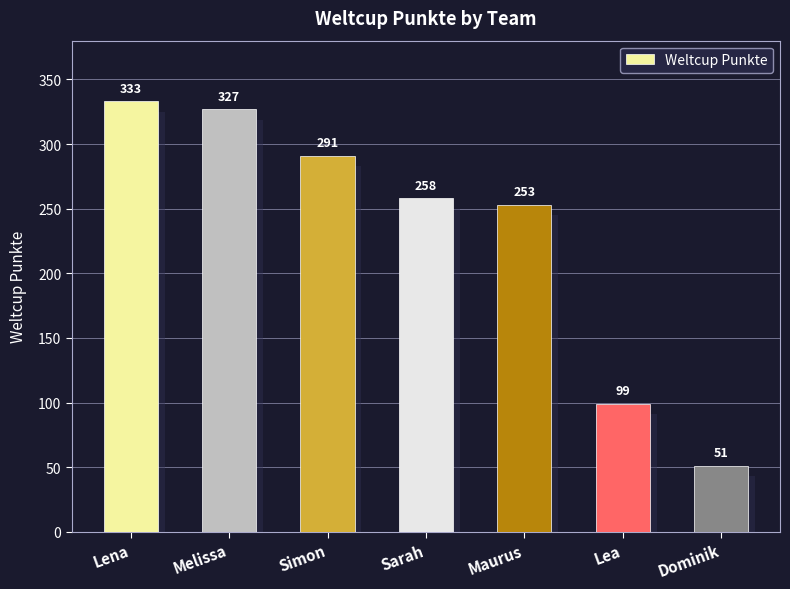

Rank the categories by value from highest to lowest.

Lena, Melissa, Simon, Sarah, Maurus, Lea, Dominik